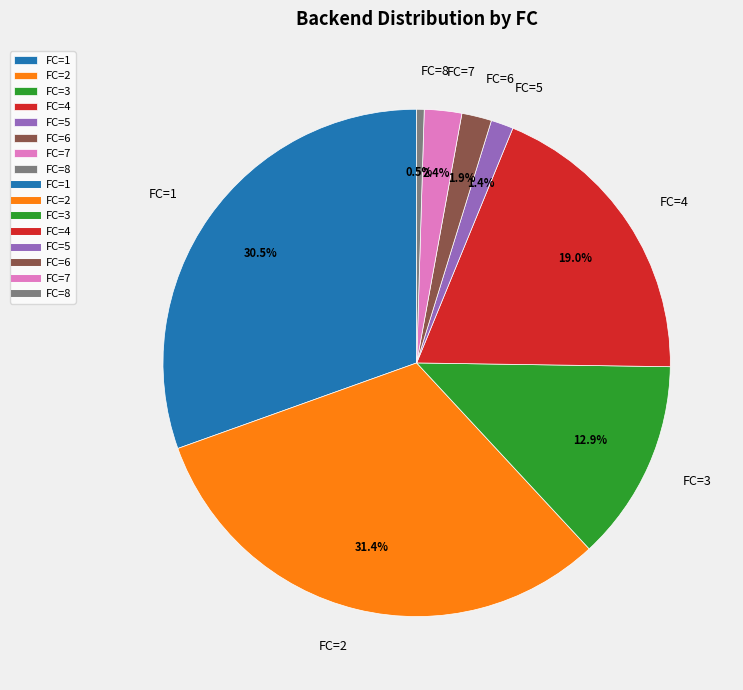

Count the number of slices in the pie.

8